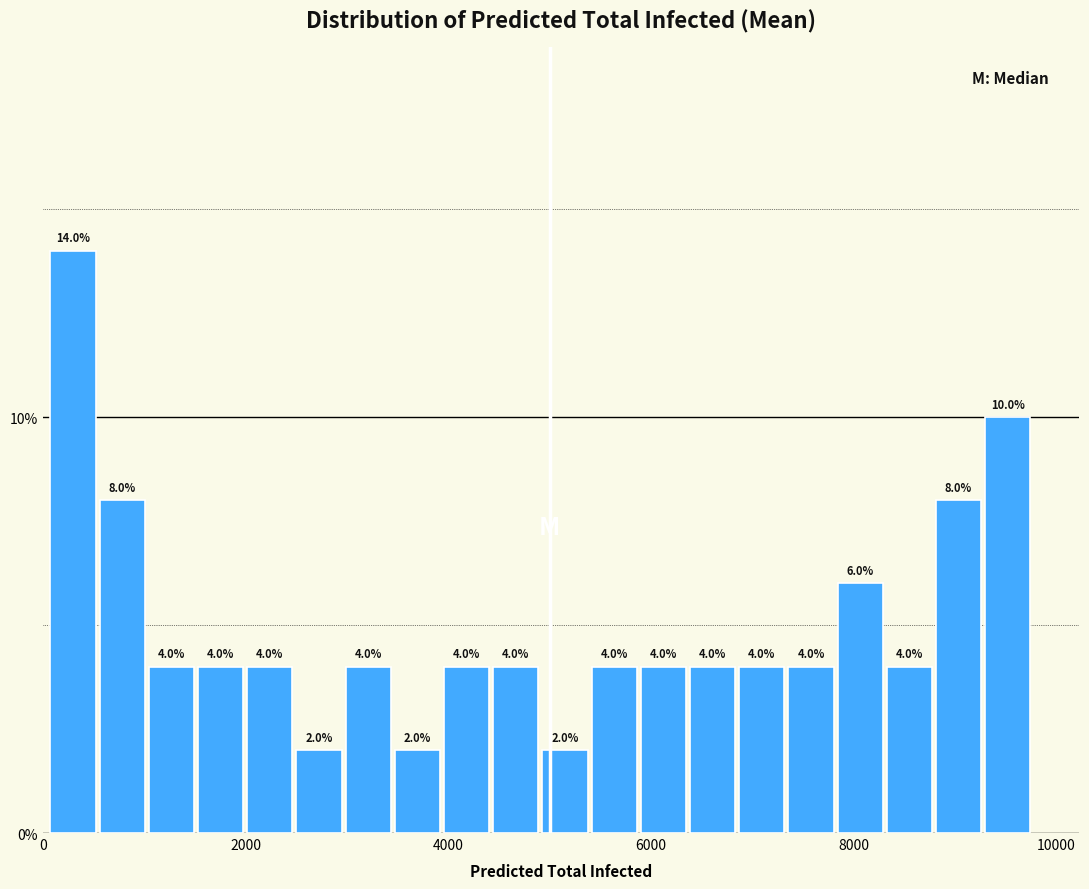

Around what value on the x-axis is the tallest bar? Give the approximate position of its centre, as read against the axis.

200